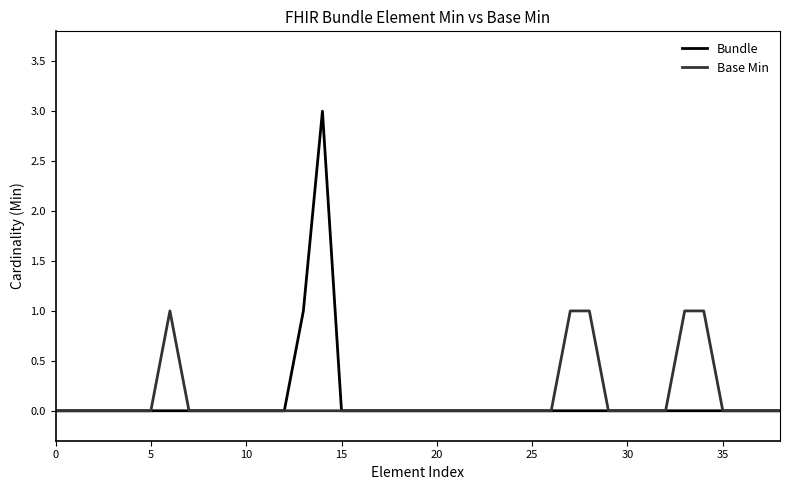

What is the maximum value for Bundle?

3